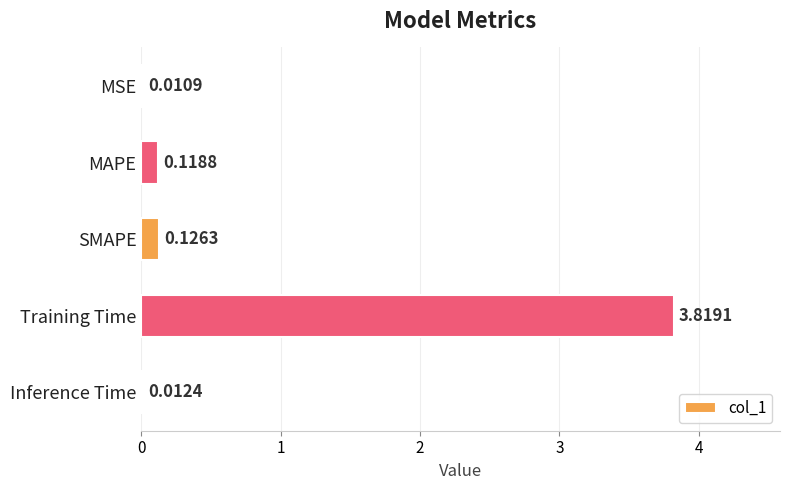

What is the sum of all values?

4.1